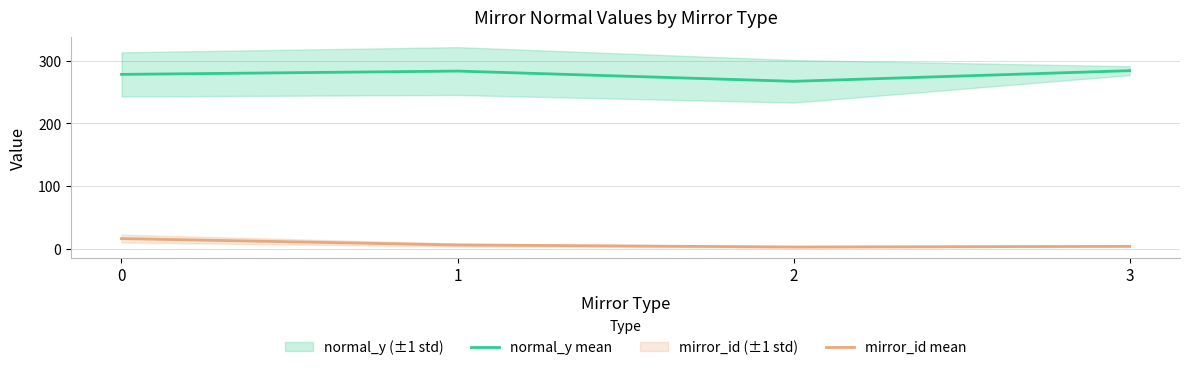

What is the highest value of the mirror_id mean series?

15.9